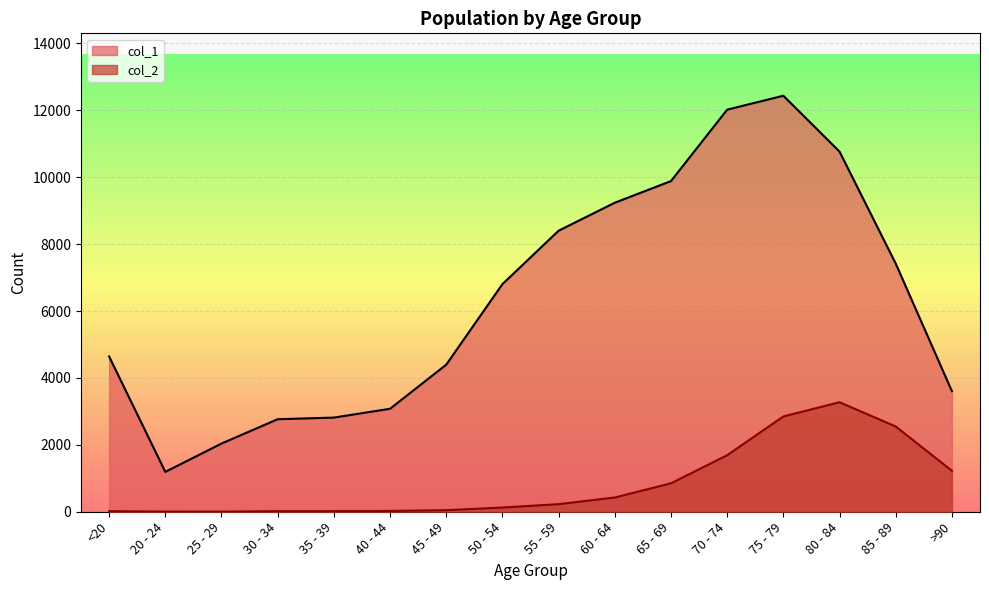

Which series has the largest total across all categories?

col_1